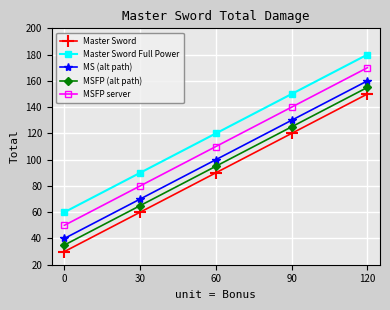

At 30, list the series in order from smallest to largest.

Master Sword, MSFP (alt path), MS (alt path), MSFP server, Master Sword Full Power